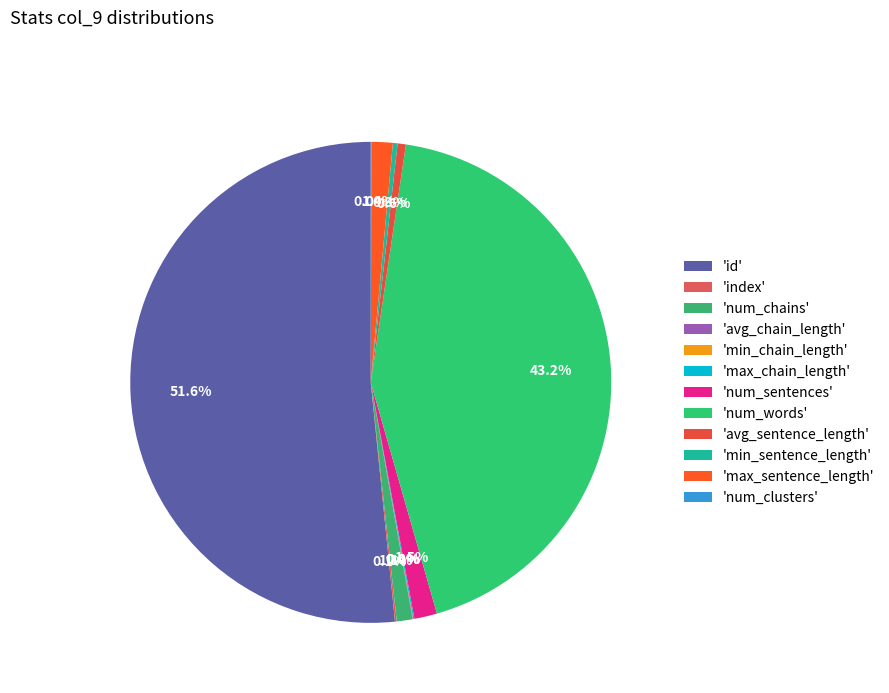

To the nearest percent, what is the average slice percentage?

8%